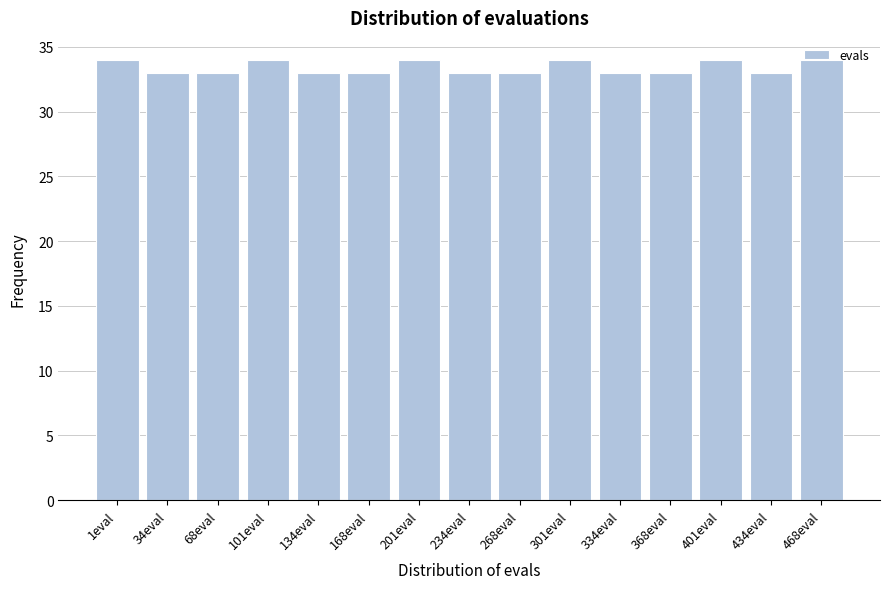

What is the value of the 11th bar from the left?

33